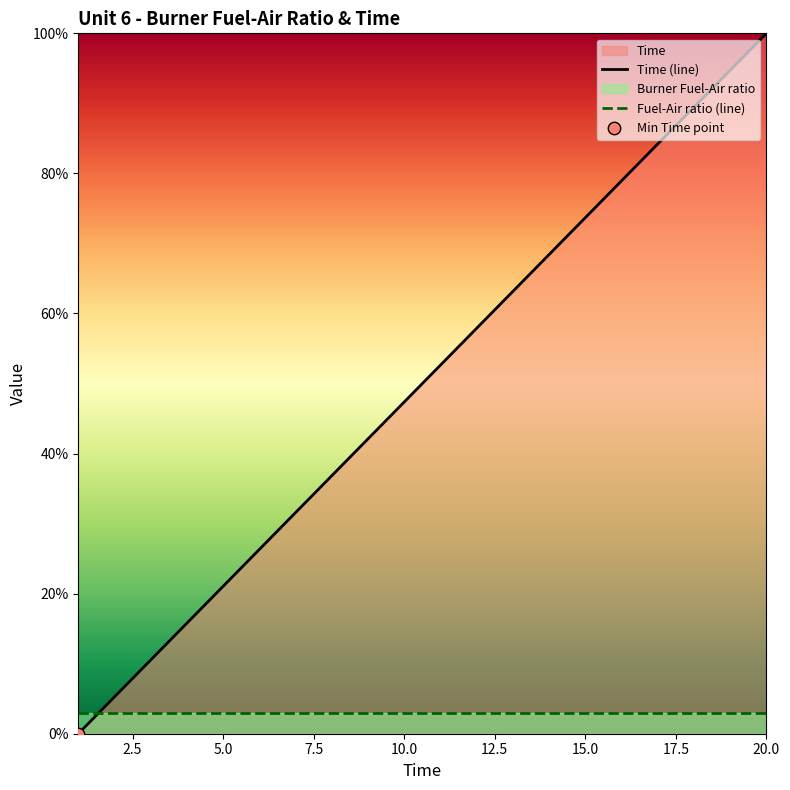

Which has a higher value, 3 or 18?

18